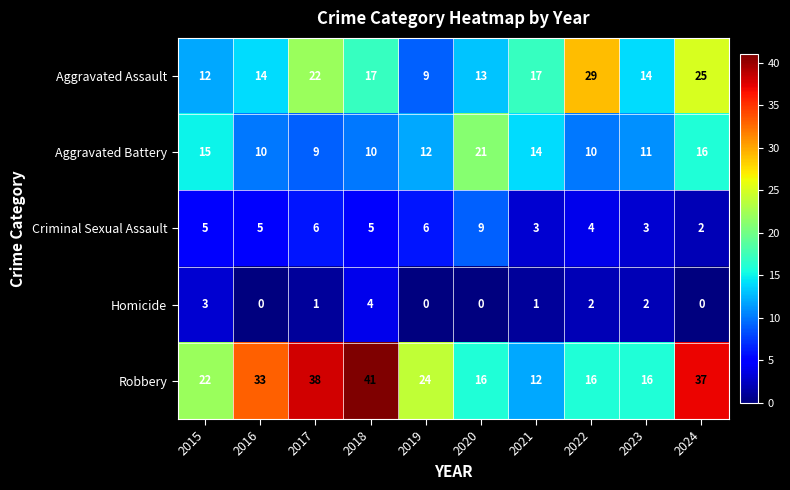

Where does the Aggravated Battery series first go above 12?

2015